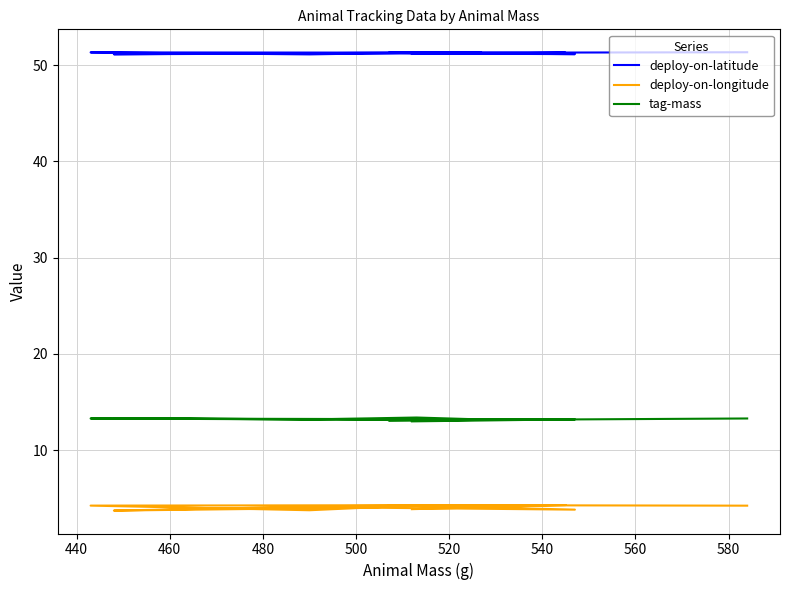

True or false: deploy-on-longitude and deploy-on-latitude intersect in this chart.

False